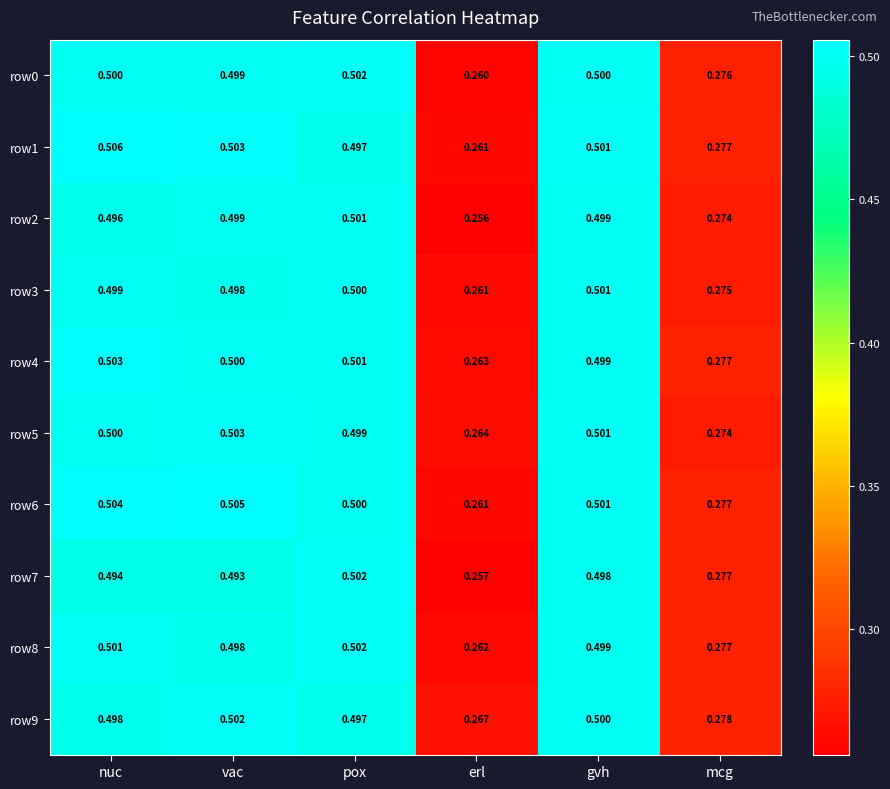

Is the value of row7 at mcg greater than the value of row8 at pox?

No